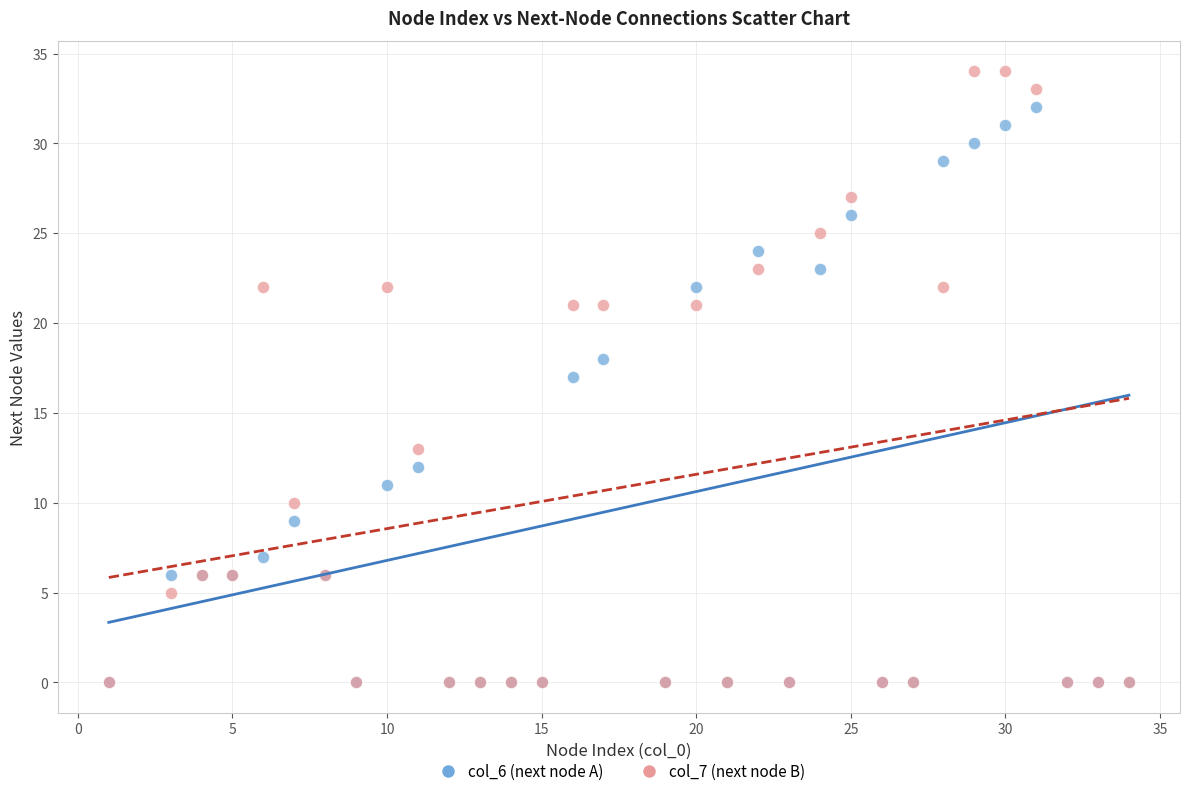

Which series has the largest Y range (max minus min)?

col_7 (next node B)